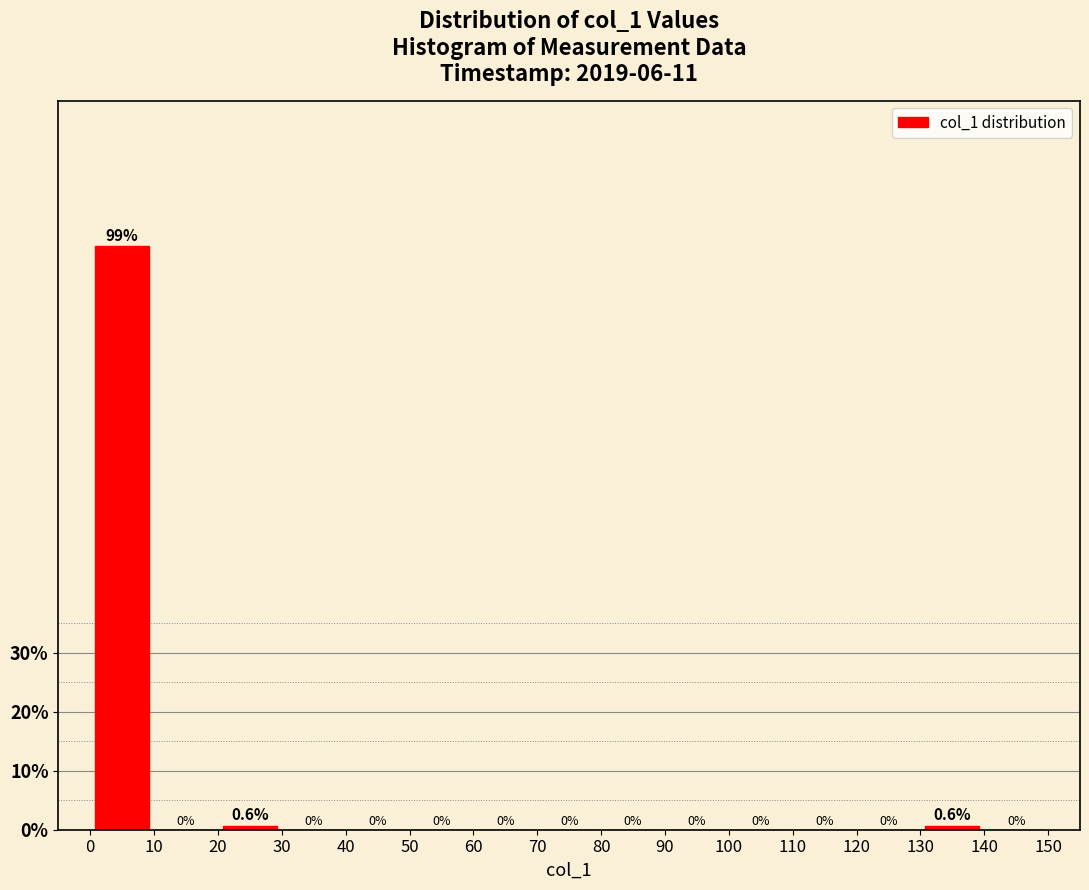

Reading left to right, list every bar in this chart as the range it spans on the x-axis followed by its height.

0 to 10: 98.7
10 to 20: 0.0
20 to 30: 0.6
30 to 40: 0.0
40 to 50: 0.0
50 to 60: 0.0
60 to 70: 0.0
70 to 80: 0.0
80 to 90: 0.0
90 to 100: 0.0
100 to 110: 0.0
110 to 120: 0.0
120 to 130: 0.0
130 to 140: 0.6
140 to 150: 0.0